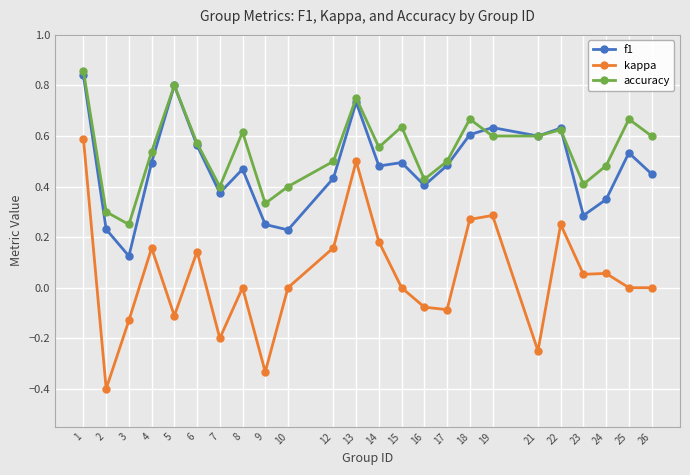

Between 12 and 26, which series saw the biggest shift?

kappa